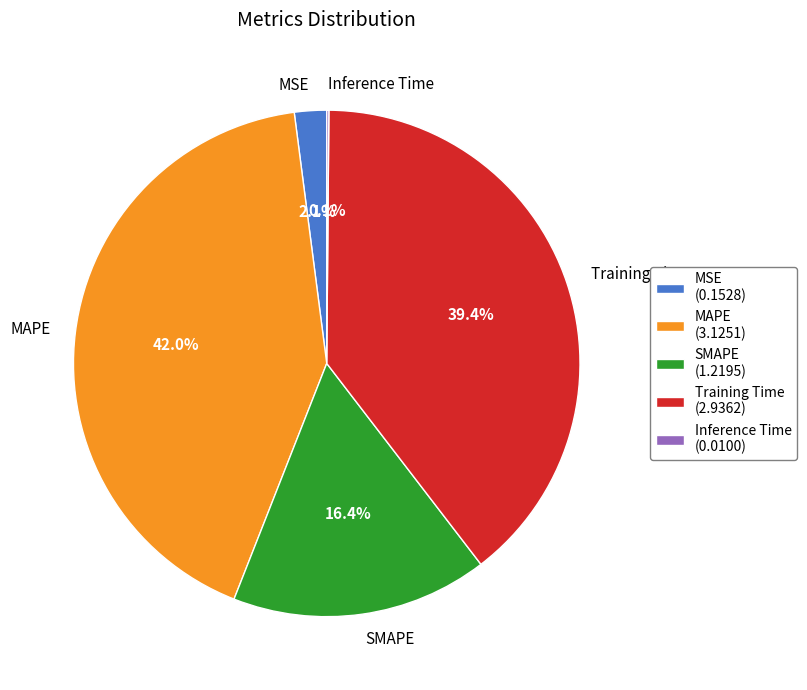

What is the largest slice in the pie chart?

MAPE